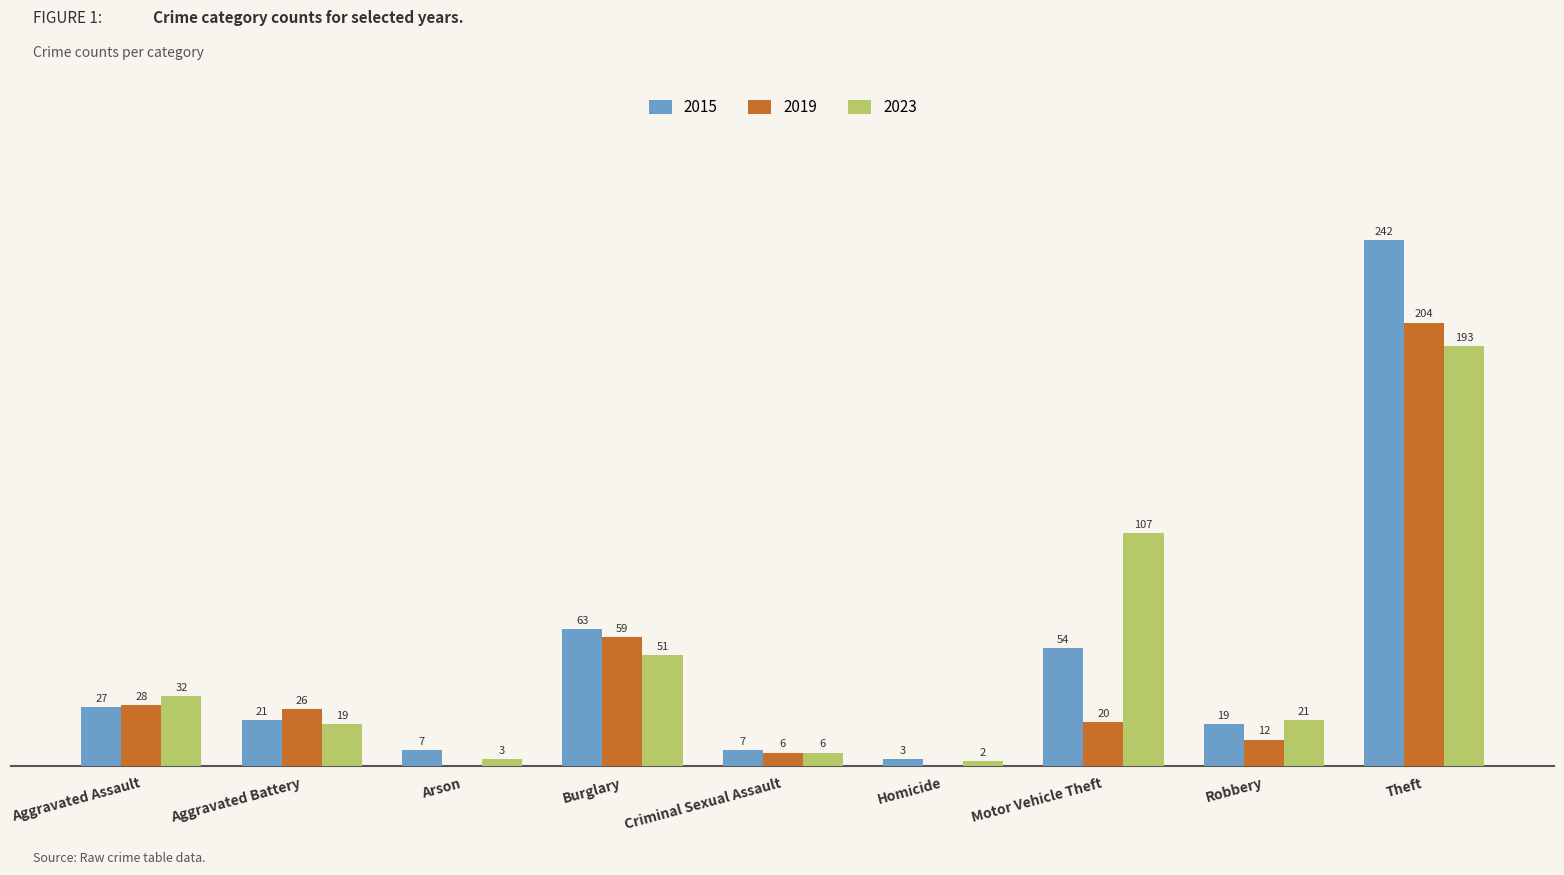

At which label does 2019 reach its peak?

Theft